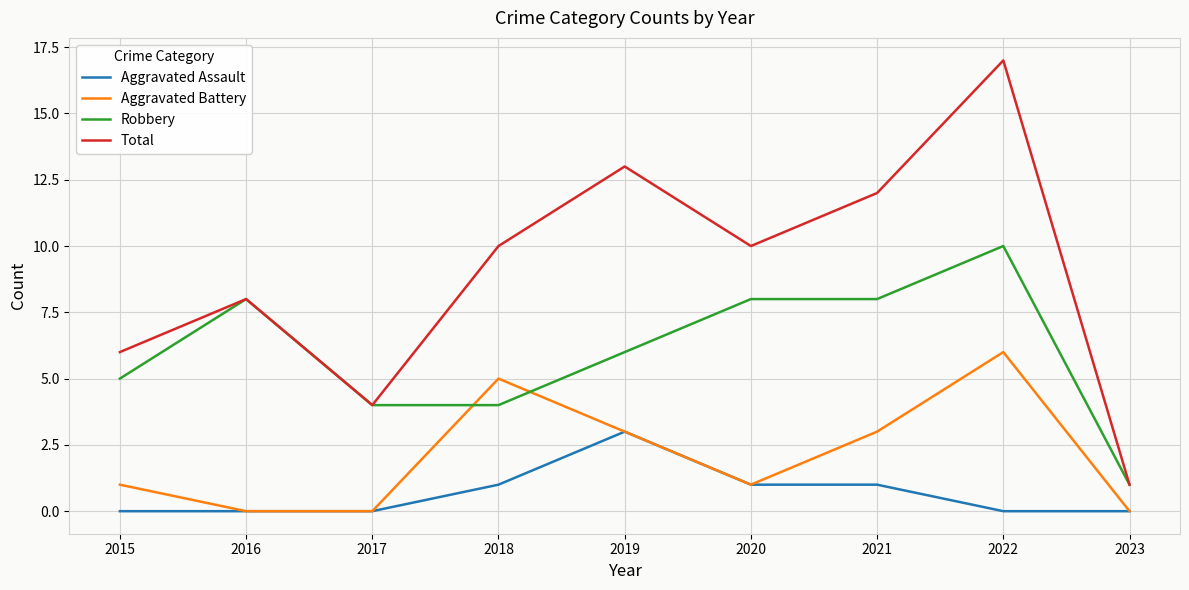

The Aggravated Battery series shows 0 at 2017. True or false?

True